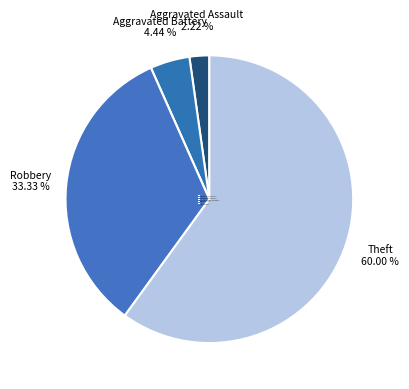

To the nearest percent, what is the combined percentage of Aggravated Assault and Theft?

62%